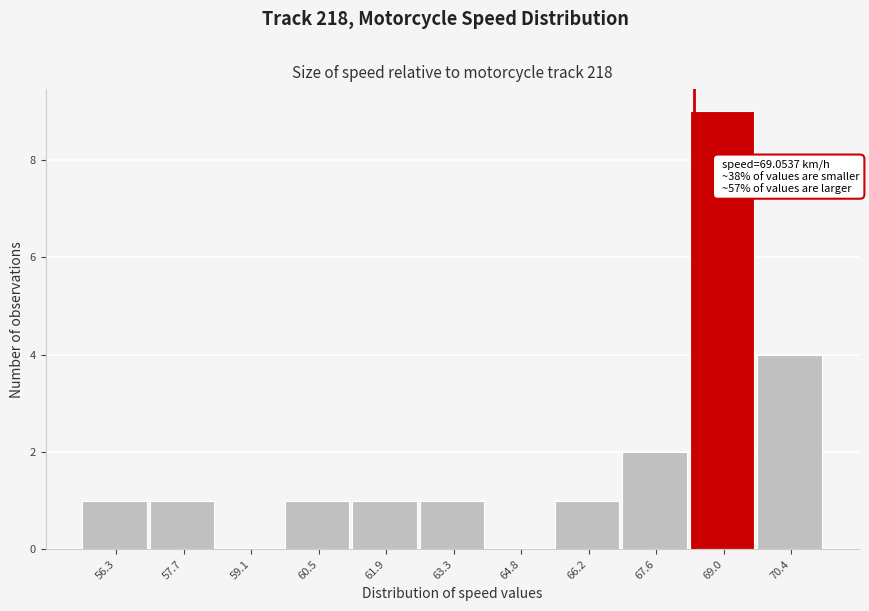

Reading left to right, transcribe all the data shown in this chart.

56.3=1	57.7=1	59.1=0	60.5=1	61.9=1	63.3=1	64.8=0	66.2=1	67.6=2	69.0=9	70.4=4